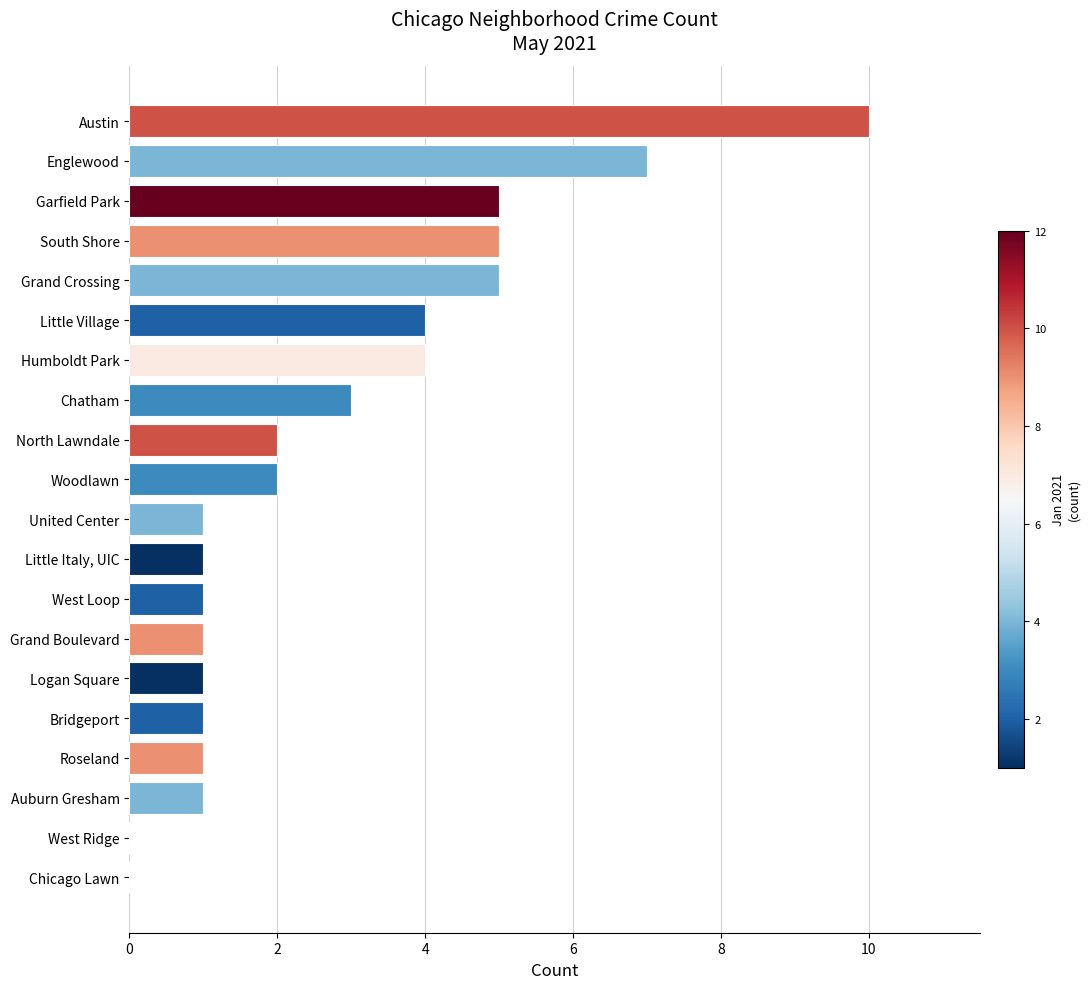

What is the ratio of the value at Humboldt Park to the value at West Loop?

4.0